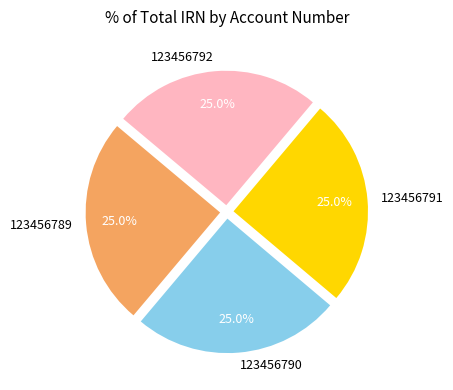

The 123456791 slice represents 17% of the pie. True or false?

False